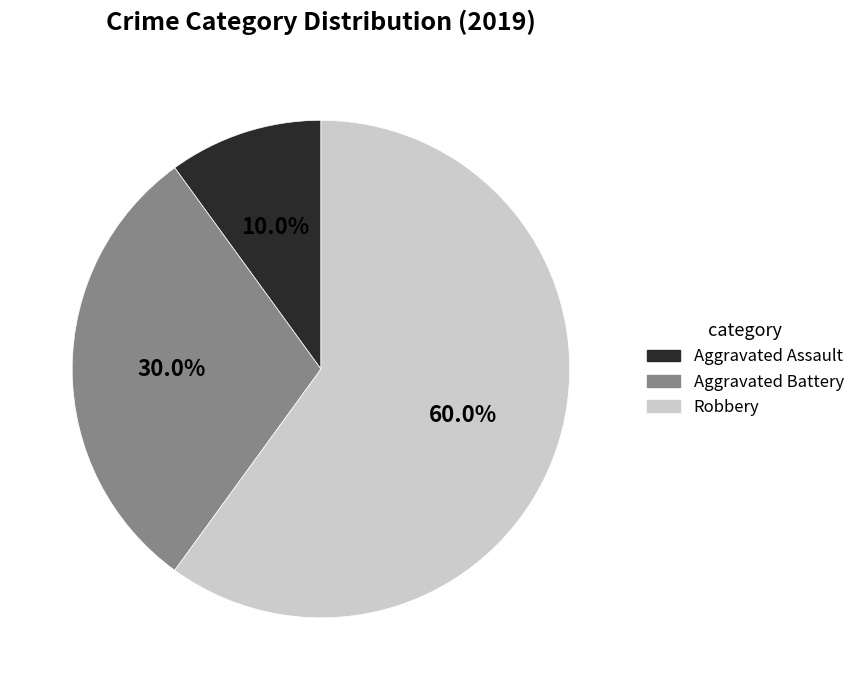

Do Aggravated Battery and Robbery together represent more than half of the pie?

Yes